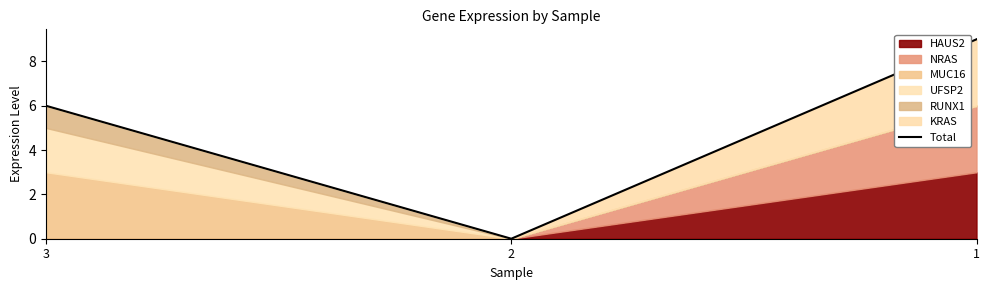

Where does the data first go above 6?

1